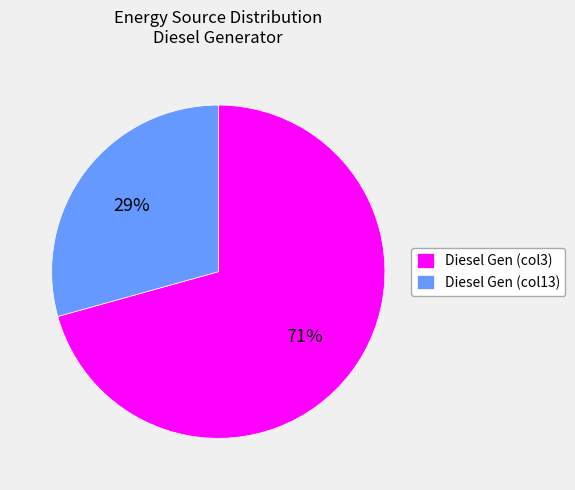

What is the ratio of the value at Diesel Gen (col3) to the value at Diesel Gen (col13)?

2.4